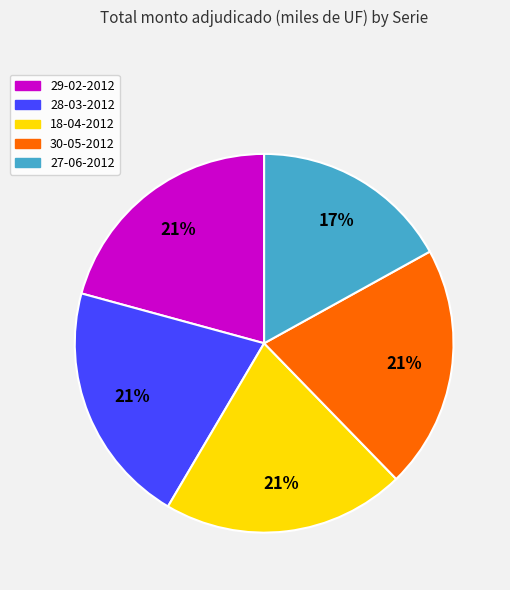

How many slices are in this pie chart?

5